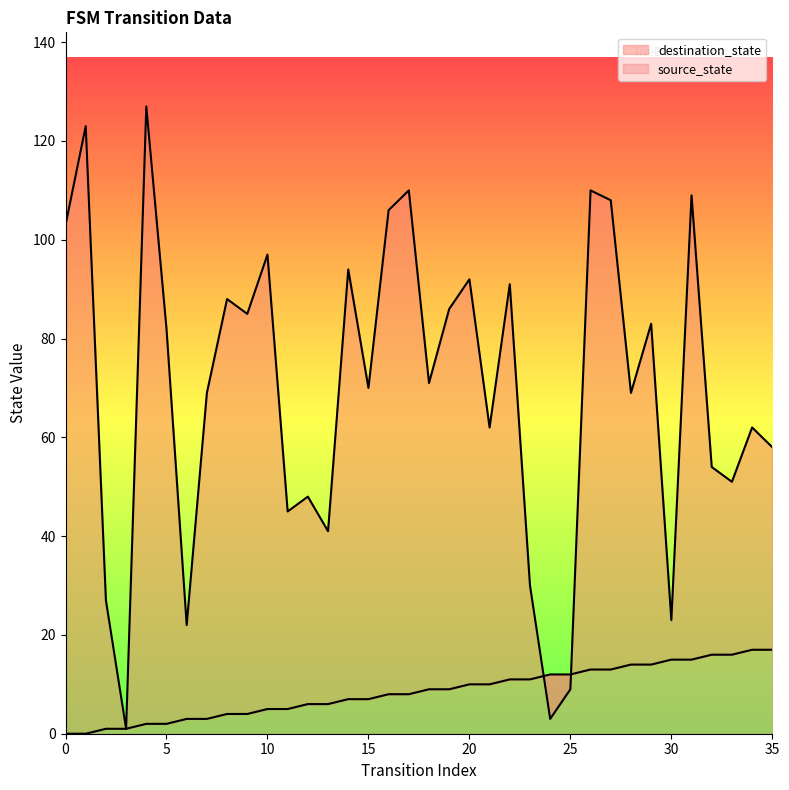

What is the difference between the second highest and minimum values in the source_state series?

17